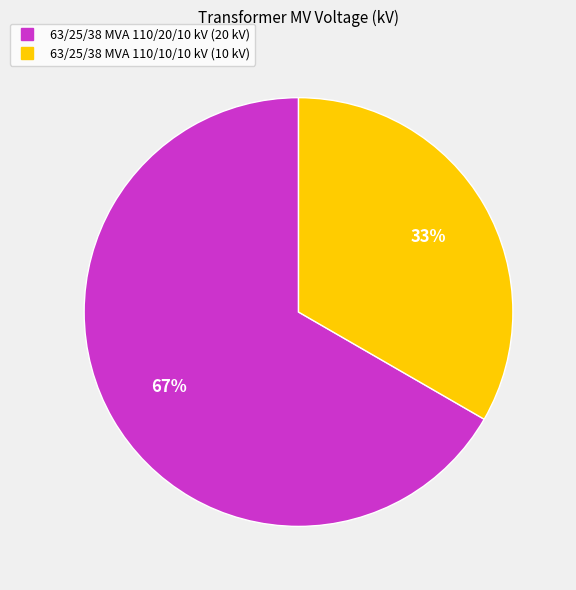

Is there any slice that represents more than half of the pie?

Yes